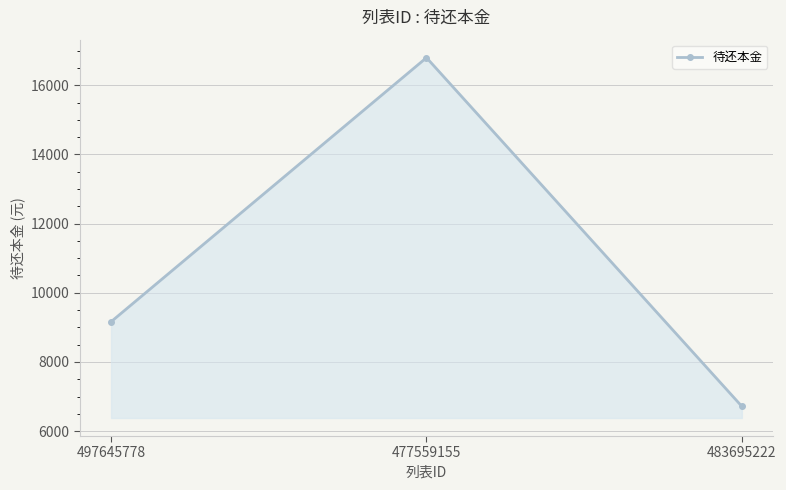

Which label corresponds to the largest value in the chart?

477559155